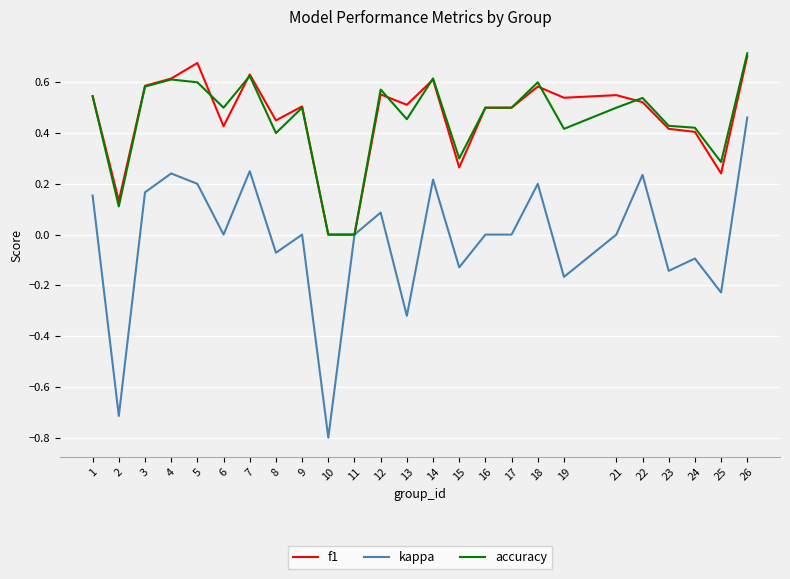

What is the difference between the maximum and minimum values in the kappa series?

1.3